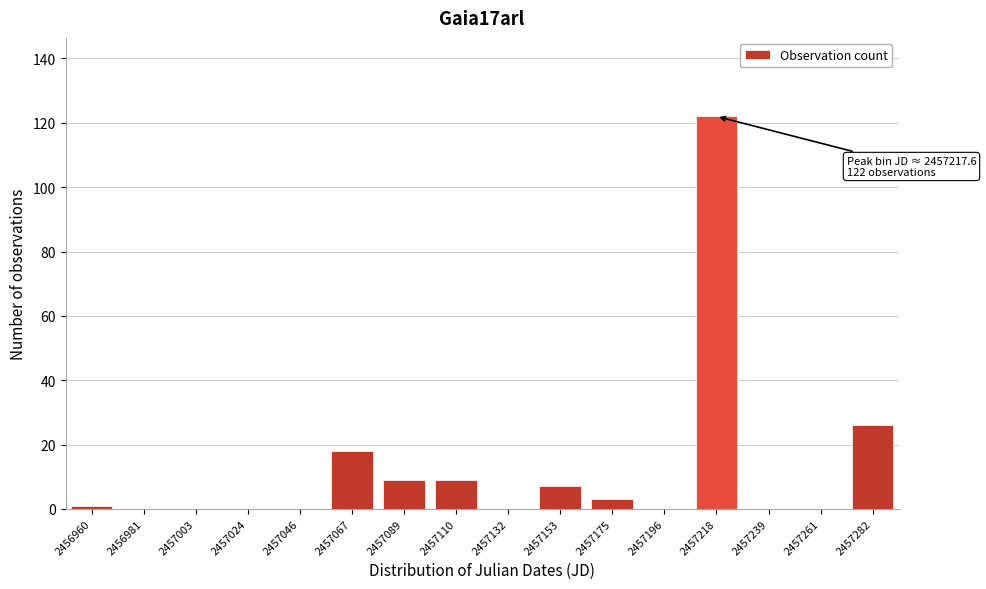

Reading left to right, what are all the values shown in this chart?

2456960=1	2456981=0	2457003=0	2457024=0	2457046=0	2457067=18	2457089=9	2457110=9	2457132=0	2457153=7	2457175=3	2457196=0	2457218=122	2457239=0	2457261=0	2457282=26